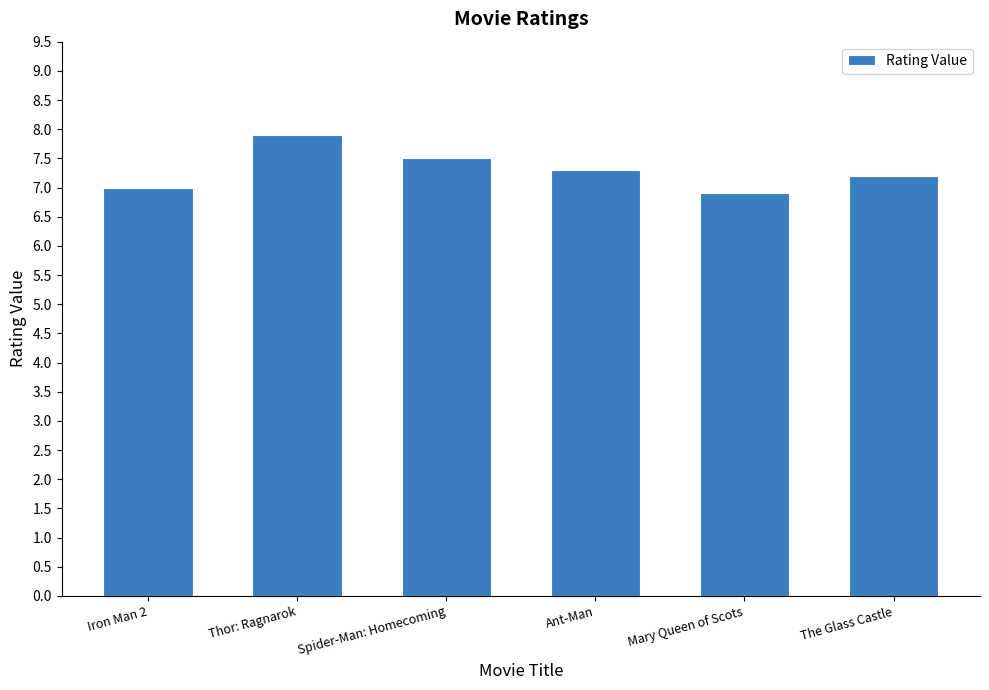

What is the difference between the maximum and minimum values?

1.0